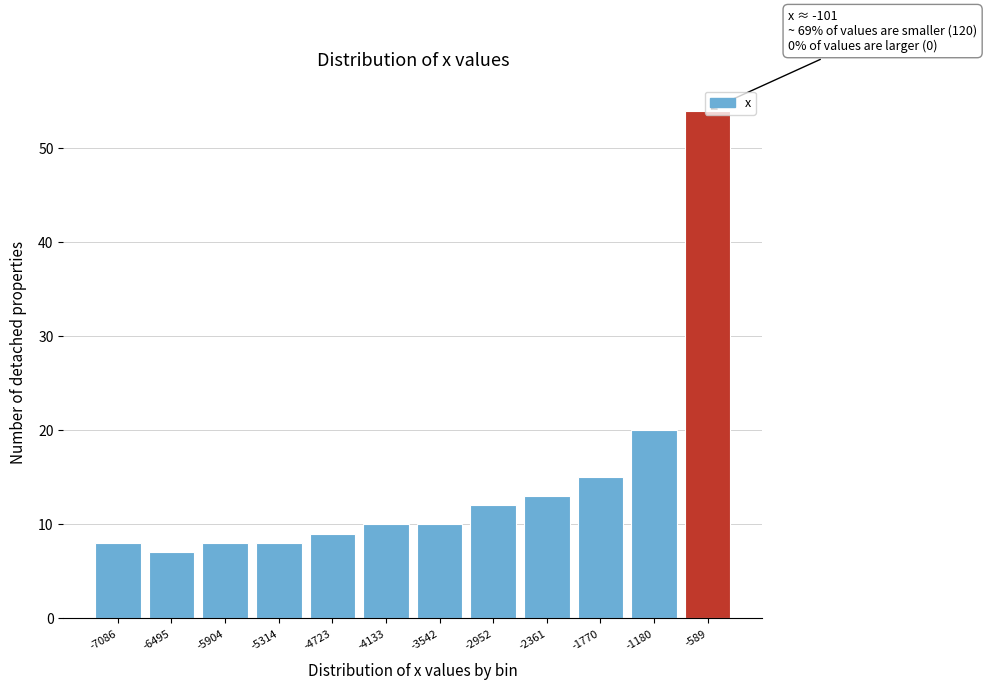

What is the greatest value displayed?

54